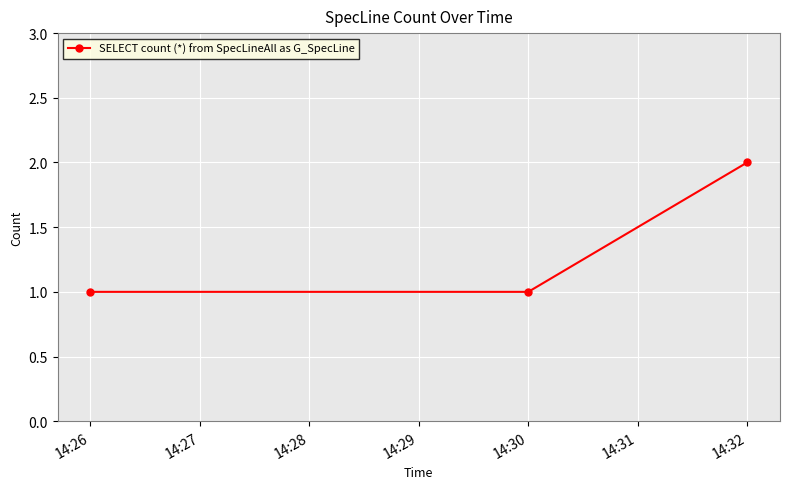

What is the sum of all values?

4